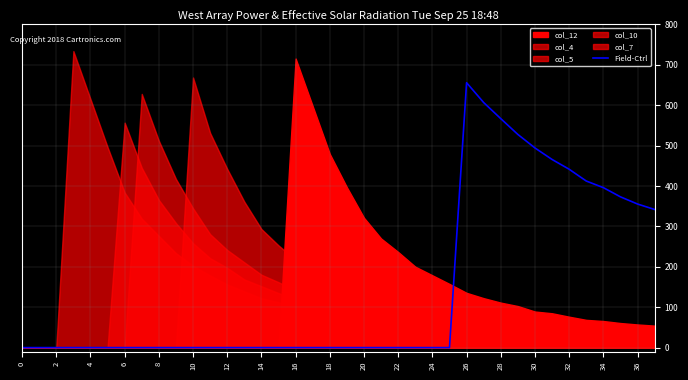

Which category has the highest value in the Field-Ctrl series?

26